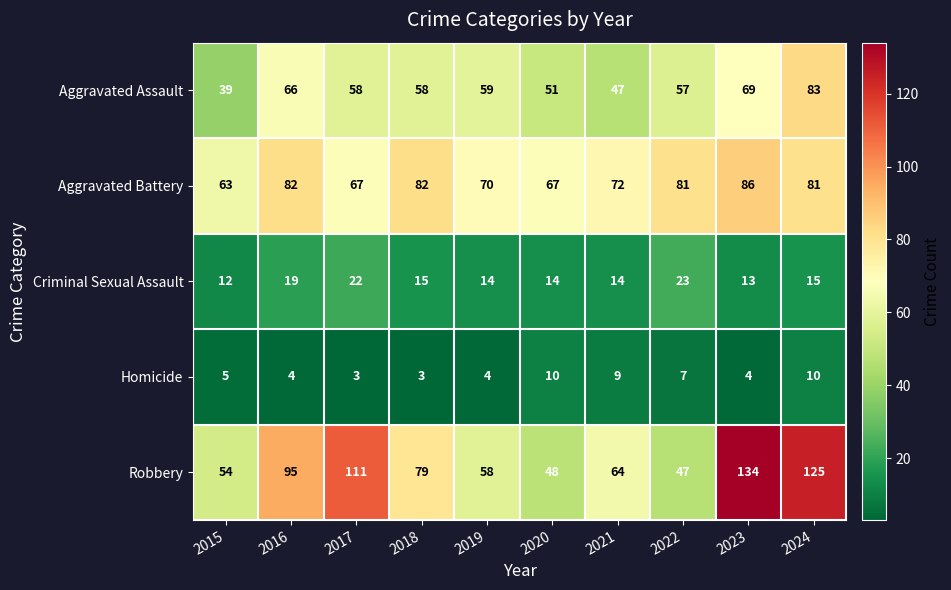

True or false: Robbery has a value of 47 at 2022.

True